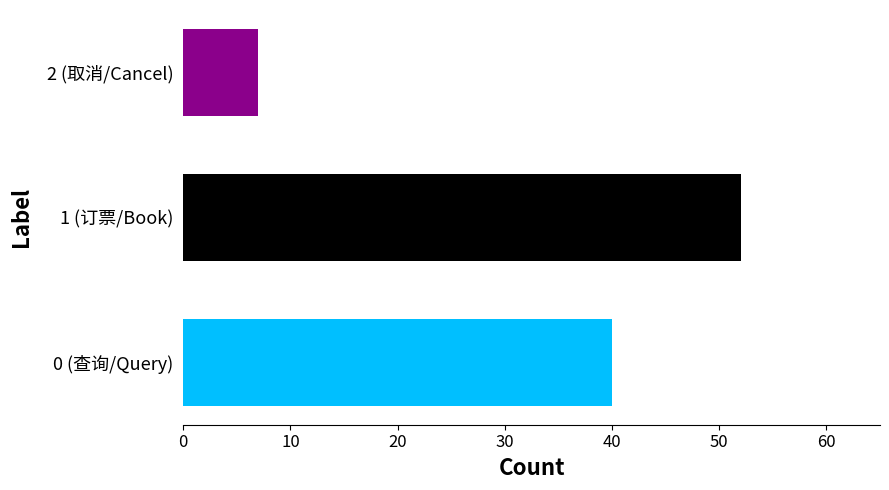

How many bars are there in total?

3